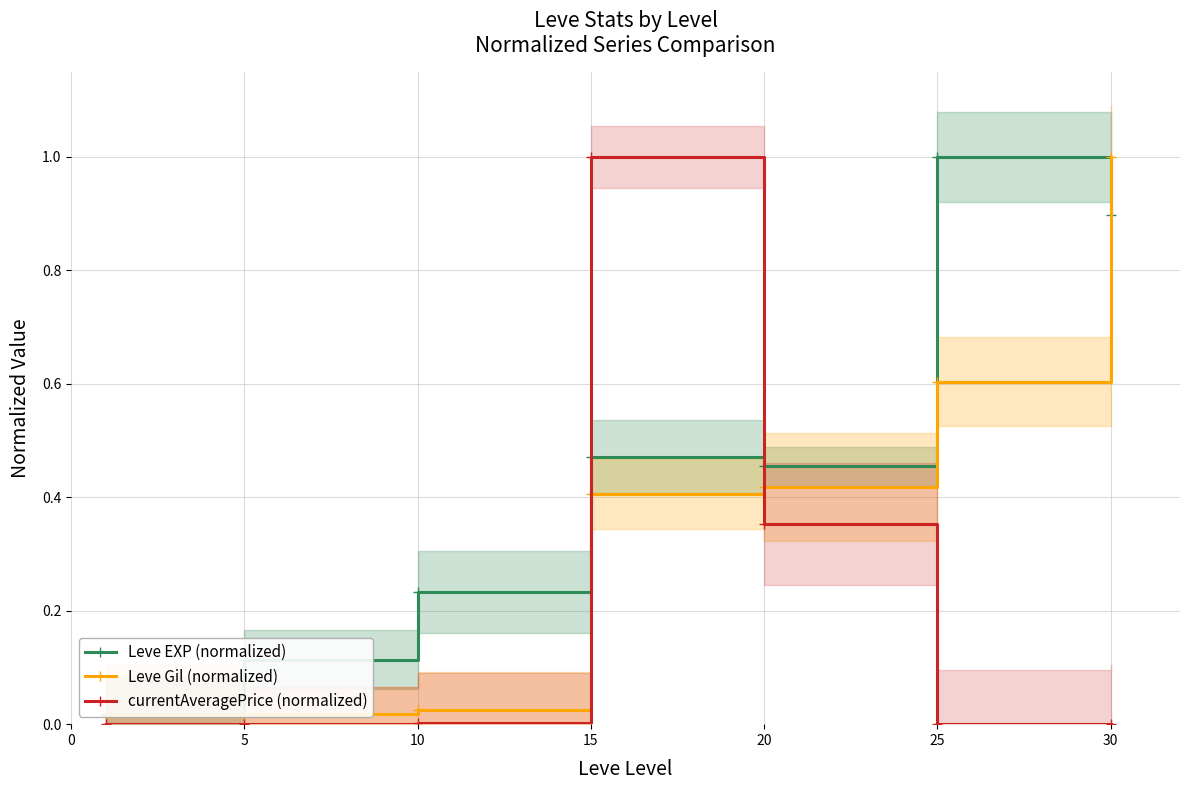

At which label does Leve EXP (normalized) reach its peak?

25